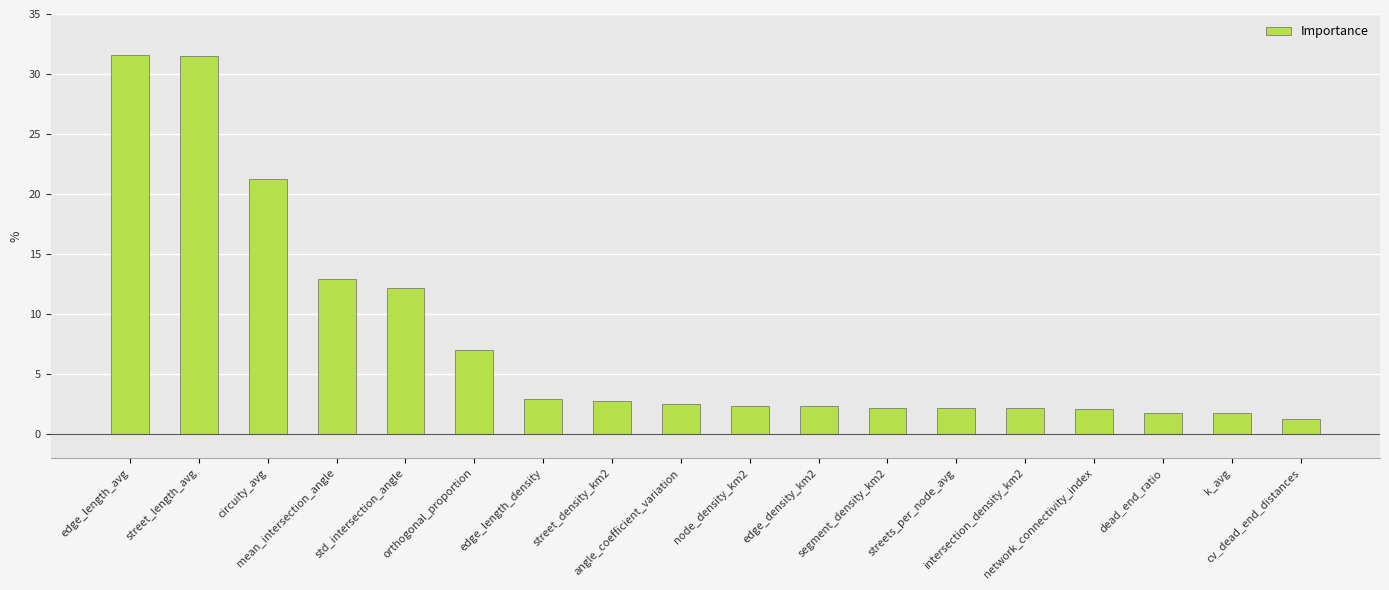

What is the minimum value shown in the chart?

1.2